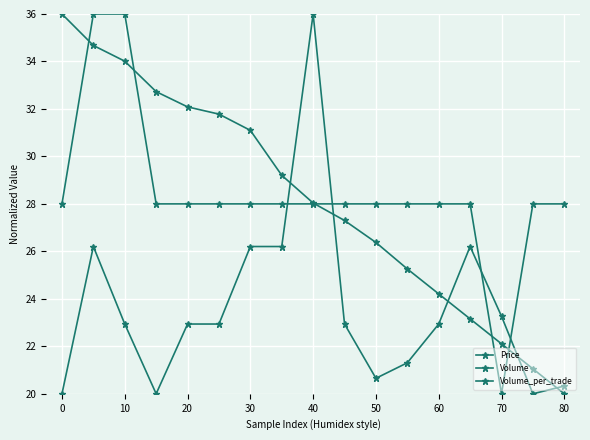

What is the difference between the second highest and minimum values in the Volume_per_trade series?

6.2